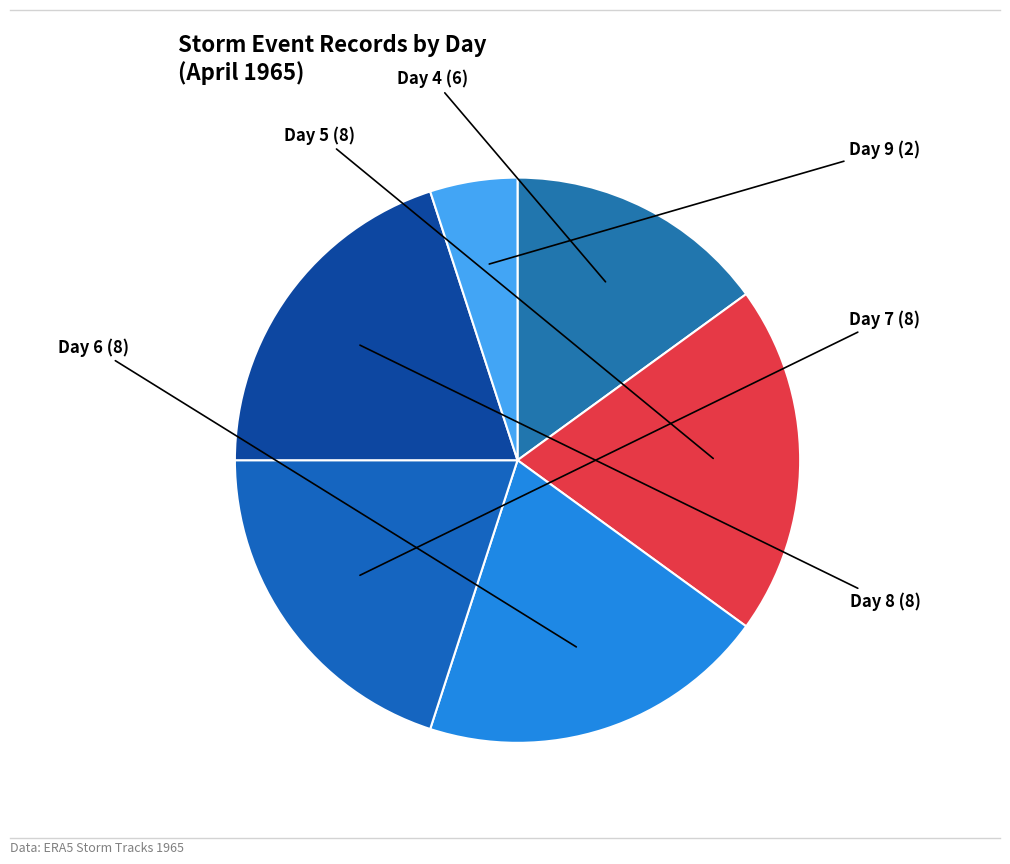

Does any single category account for the majority?

No